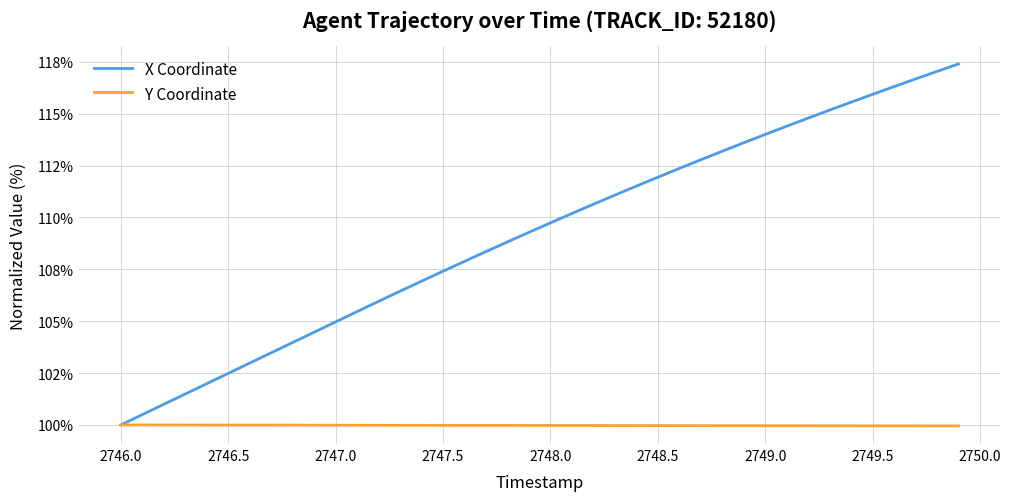

Does the chart have visible grid lines?

Yes